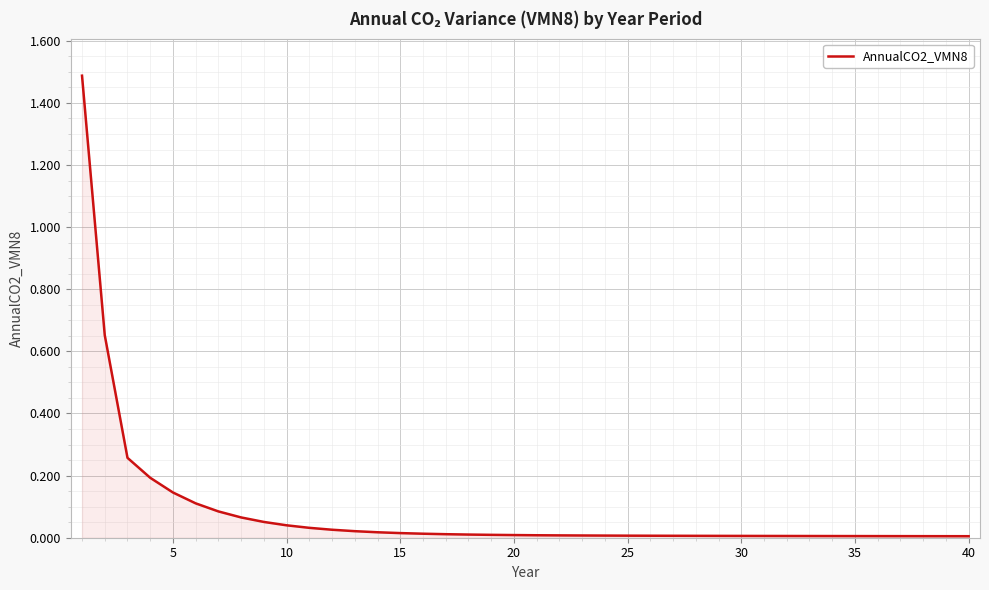

What is the greatest value displayed?

1.5